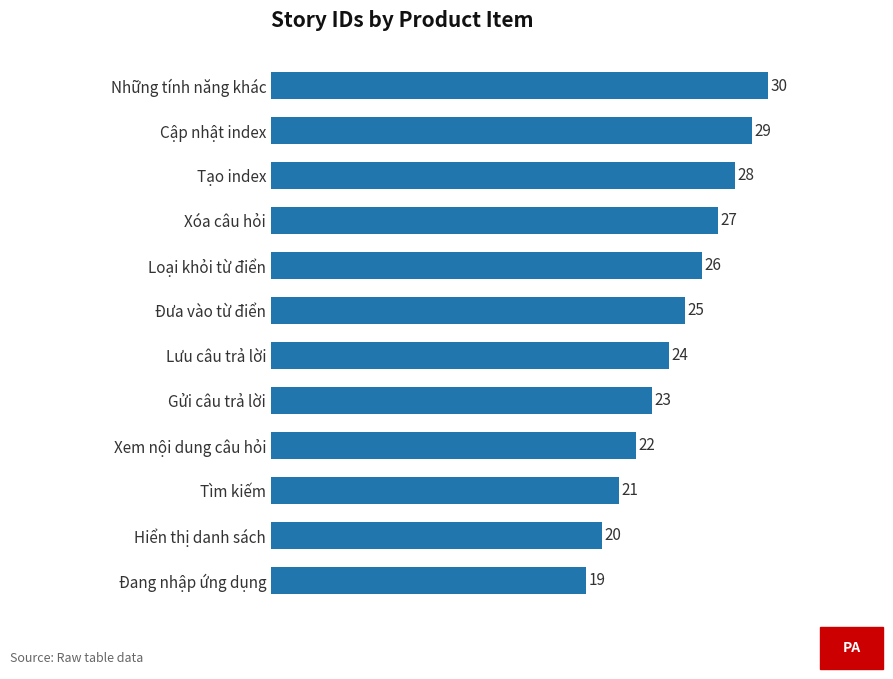

What is the greatest value displayed?

30